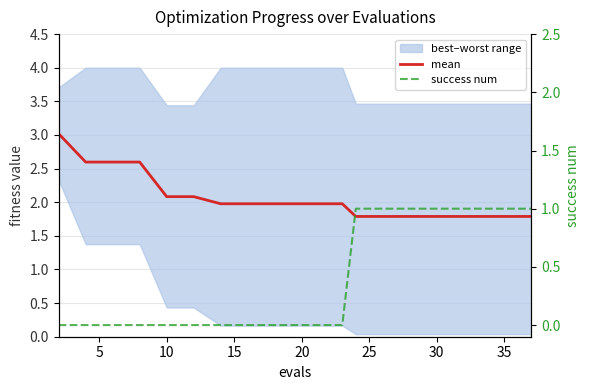

True or false: success num has more than 0 interior local peaks.

False